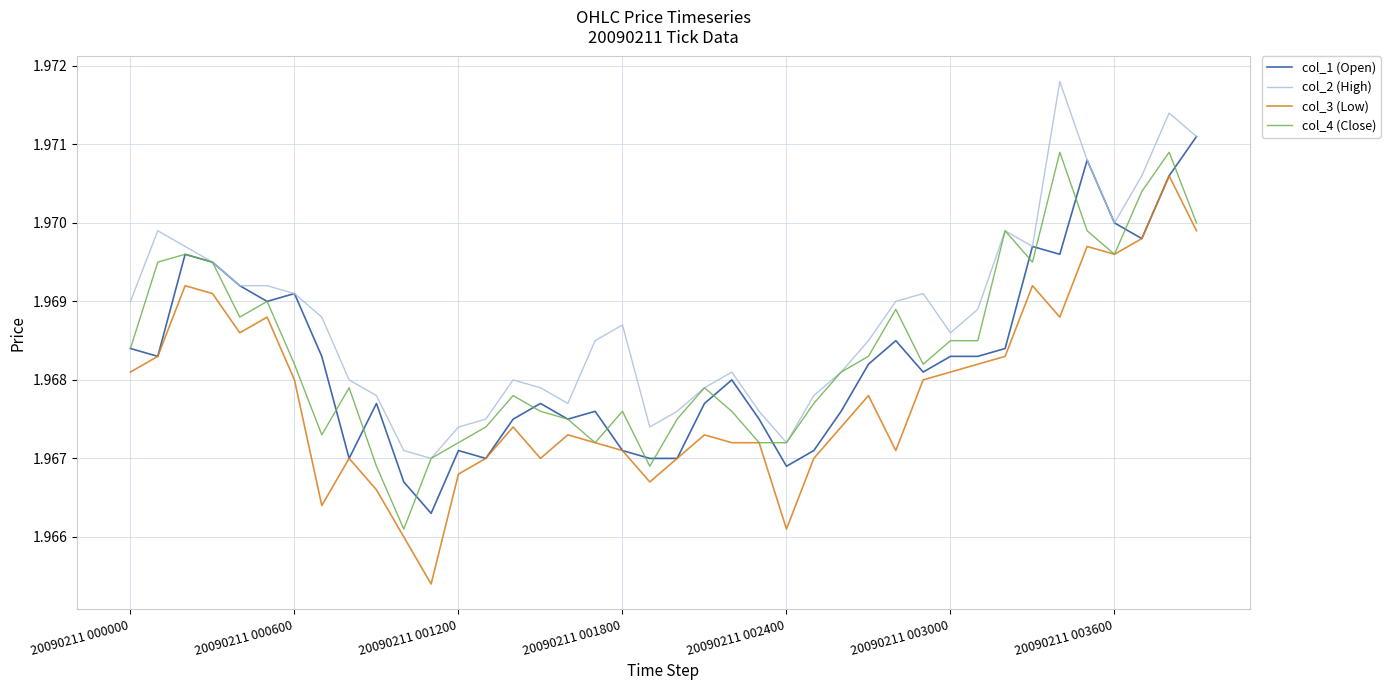

Which series has the largest range (max minus min)?

col_3 (Low)